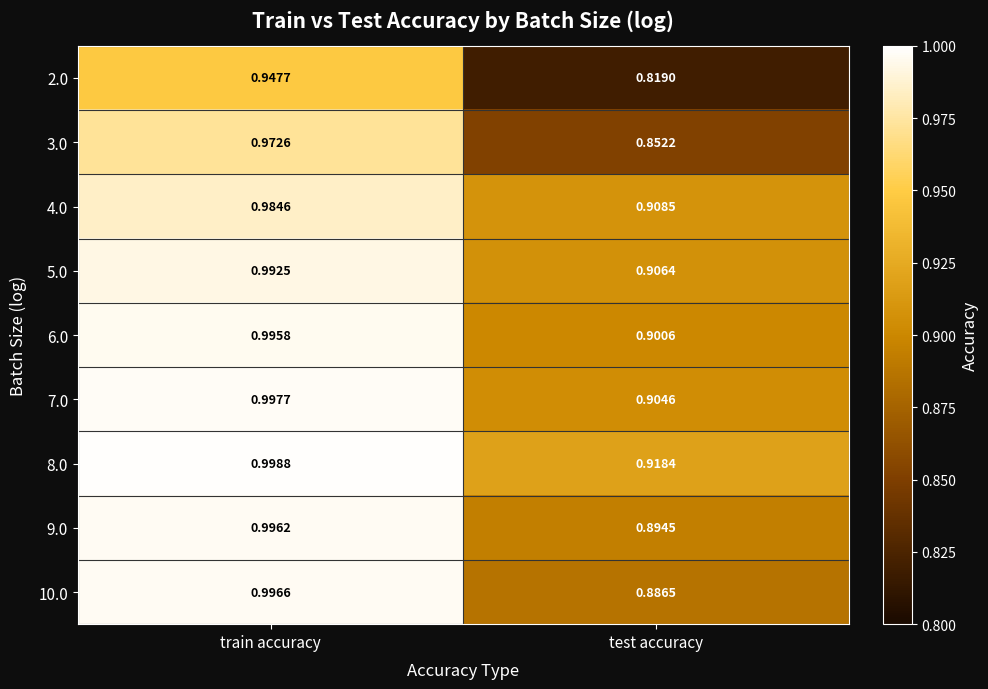

List the labels in order of 4.0 value, largest first.

train accuracy, test accuracy